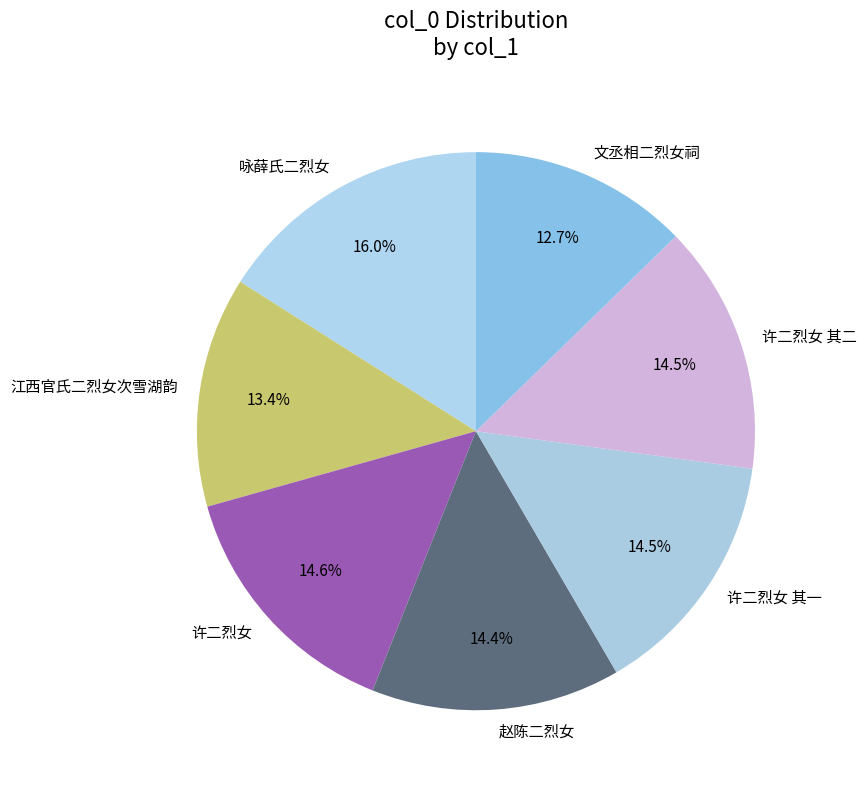

What percentage is NOT represented by 许二烈女 其二?

85.5%